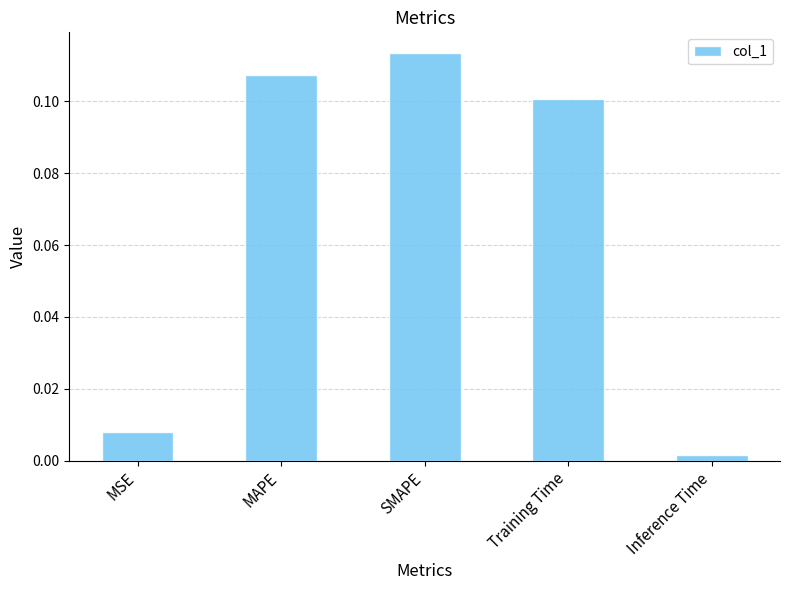

What is the sum of all values?

0.3